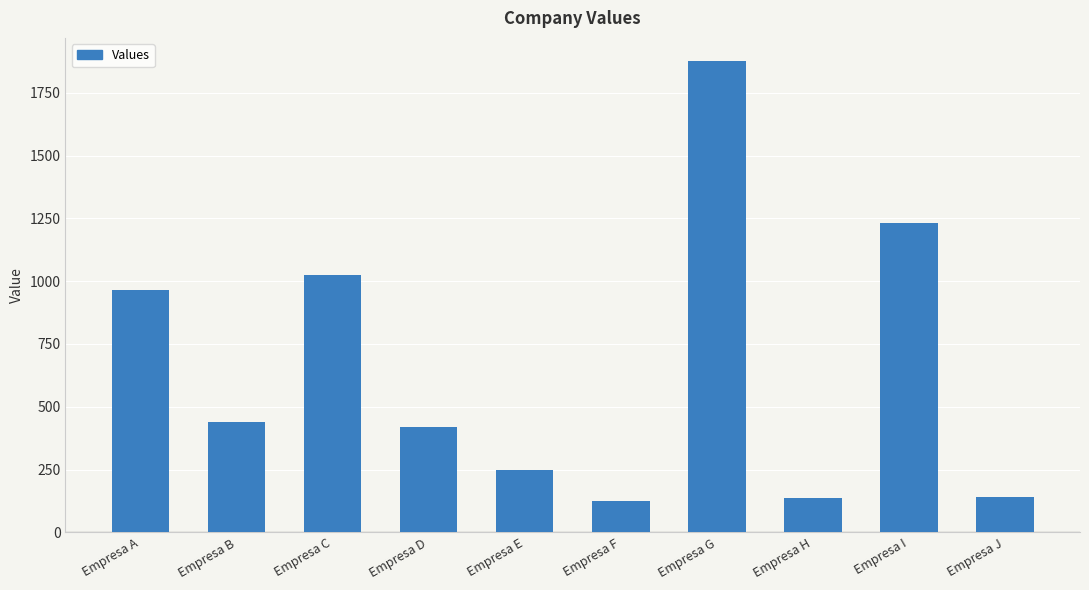

What value does the data have at Empresa C?

1023